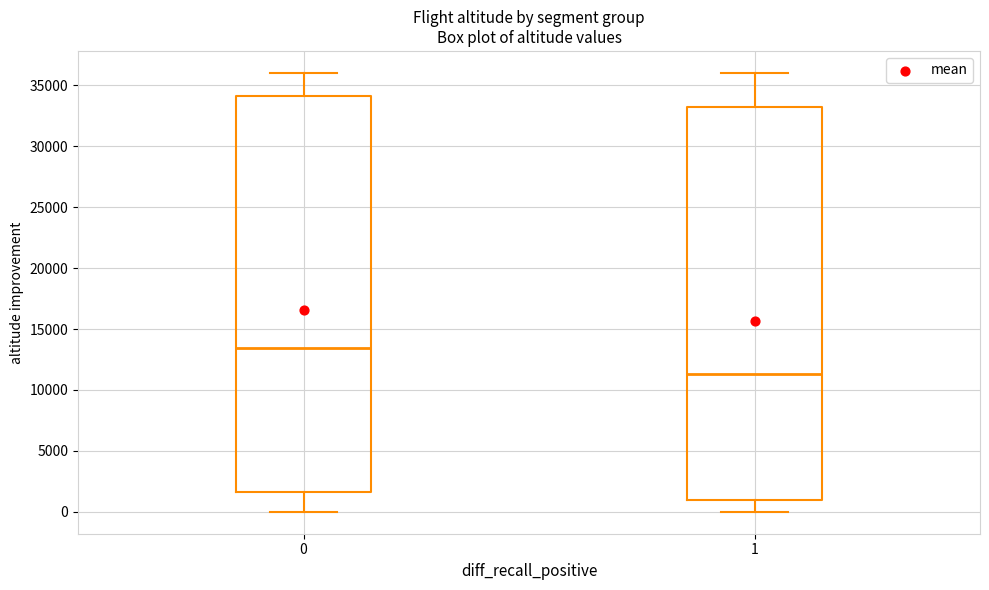

Reading left to right, read every box against the y-axis: the position of its median line, the range the box covers, and the ends of its whiskers. The values are not printed on the chart, so give them approximately, as read against the axis.

0: median 13500, box 1500 to 34000, whiskers 0 to 36000
1: median 11500, box 1000 to 33000, whiskers 0 to 36000